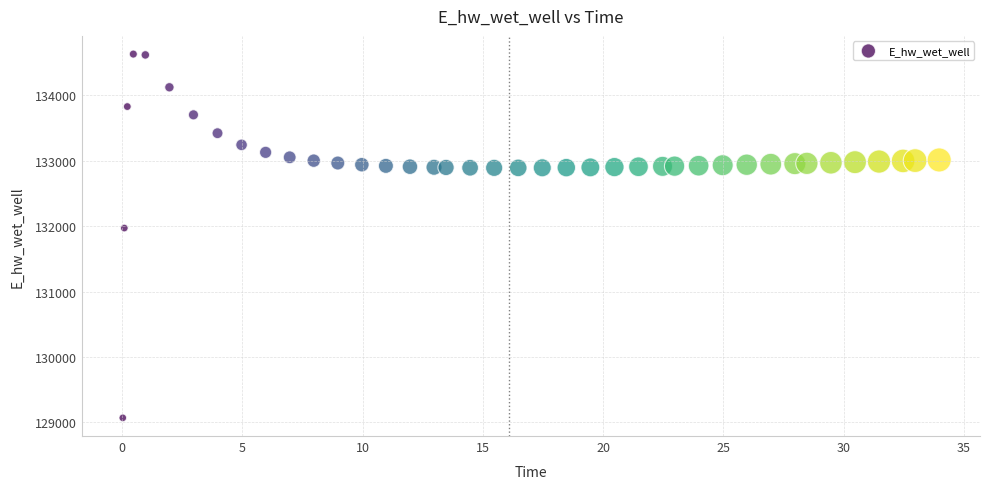

What Y value in the scatter plot is closest to 131849?

131970.0